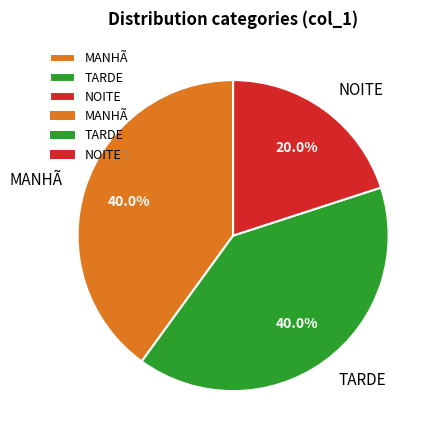

Which slice is the smallest?

NOITE